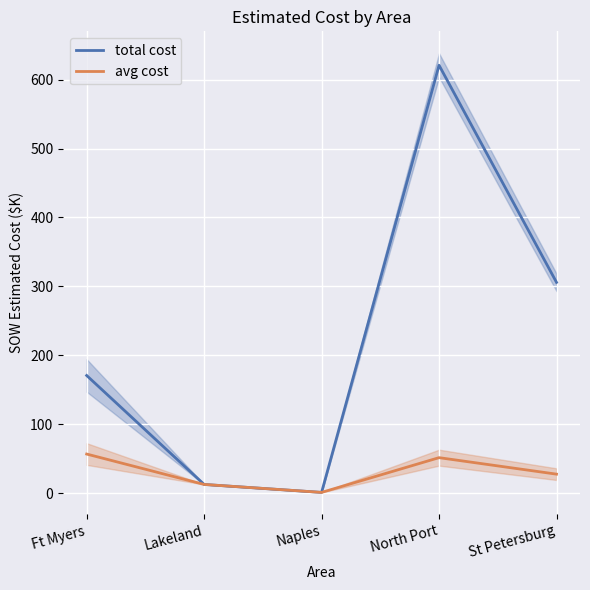

What is the minimum value shown in the chart?

1.3